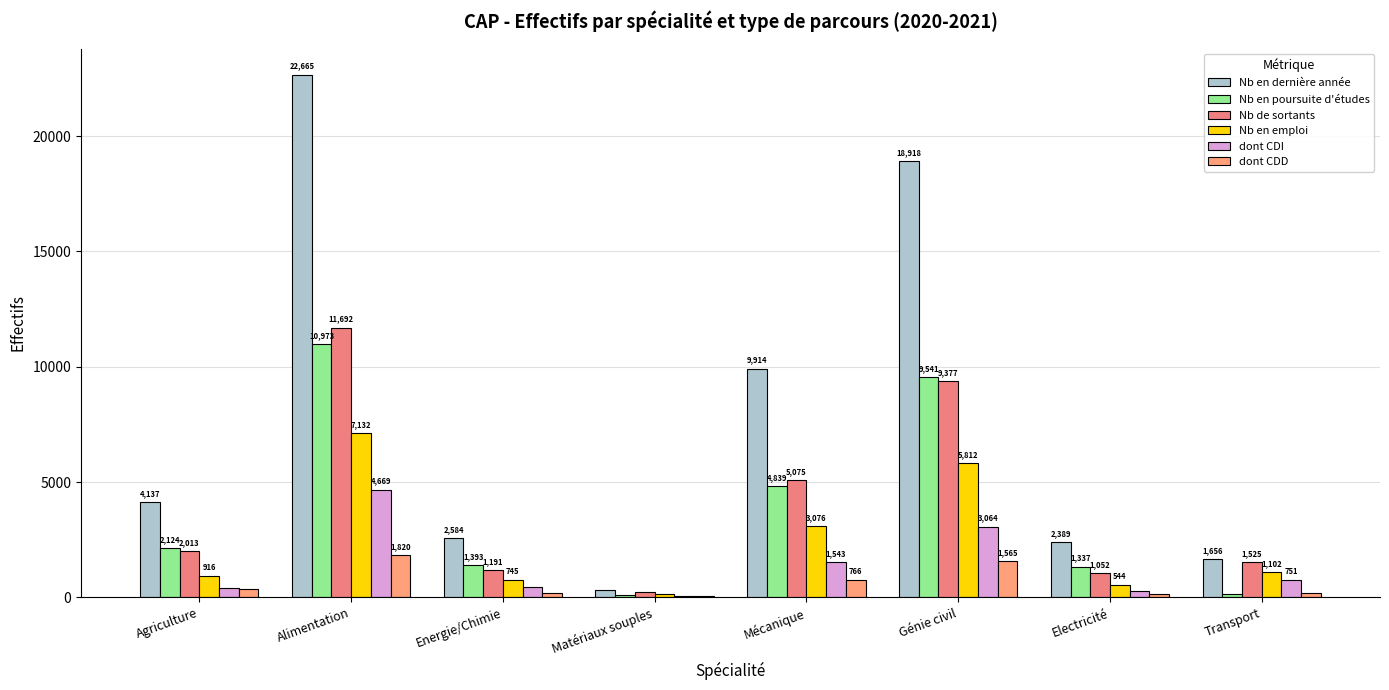

What is the sum of the Nb en poursuite d'études values at Energie/Chimie and Transport?

1524